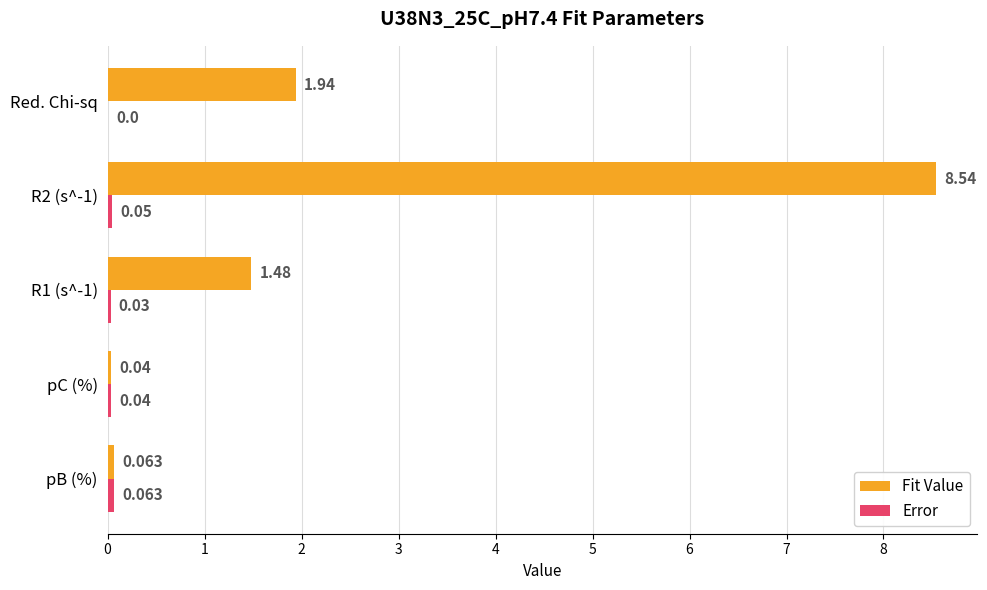

Which series has the largest total across all categories?

Fit Value